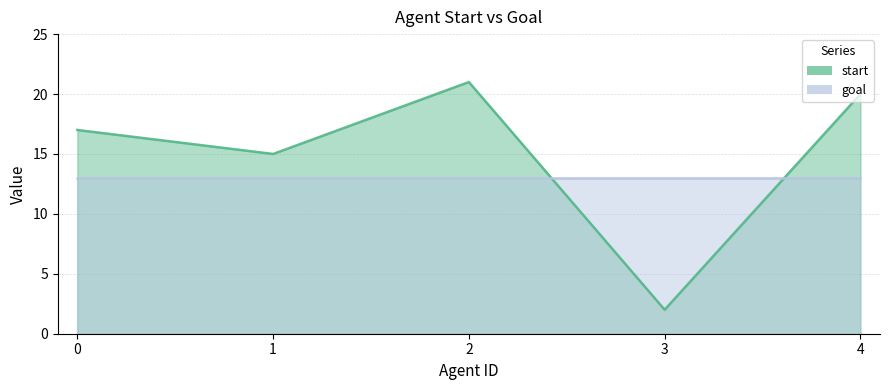

How many interior local valleys (lower than both neighbors) does the data have?

2